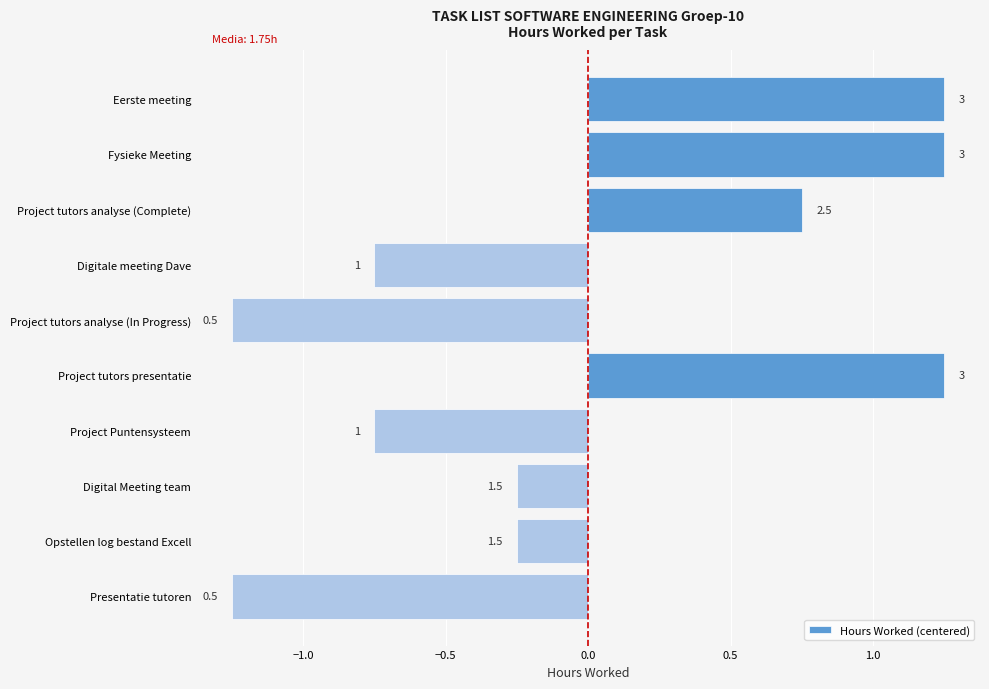

How many values are between 0 and 1?

1